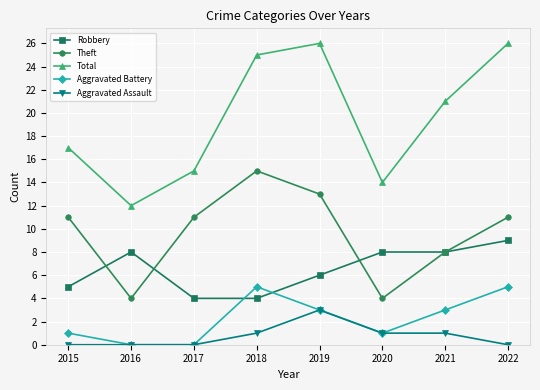

Which series changed the most between 2020 and 2022?

Total